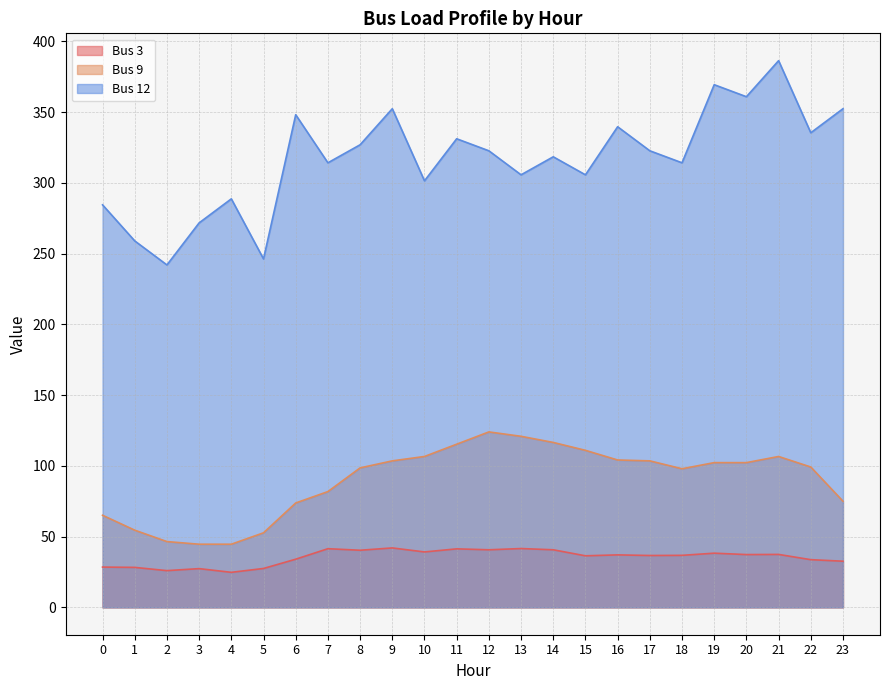

What is the maximum value shown in the chart?

386.4